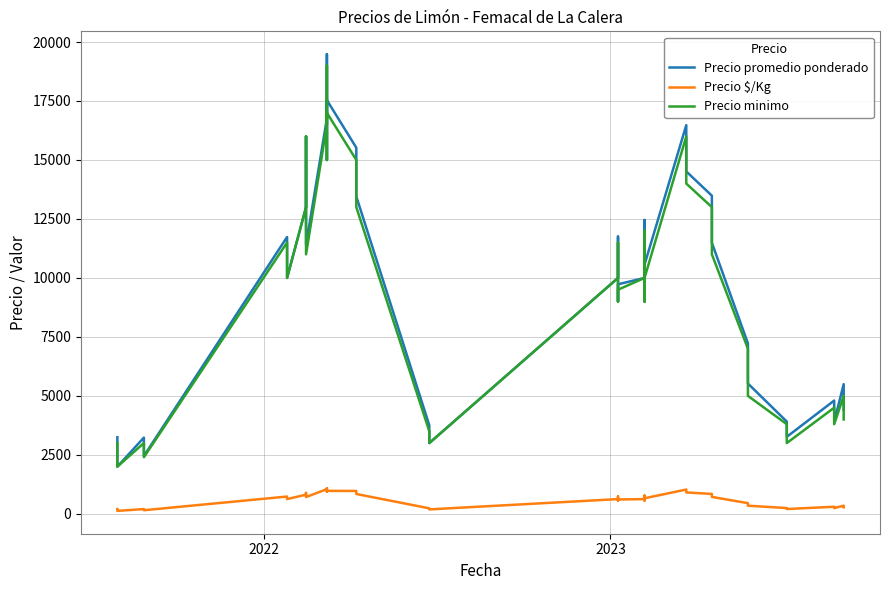

True or false: Precio minimo and Precio promedio ponderado intersect in this chart.

False